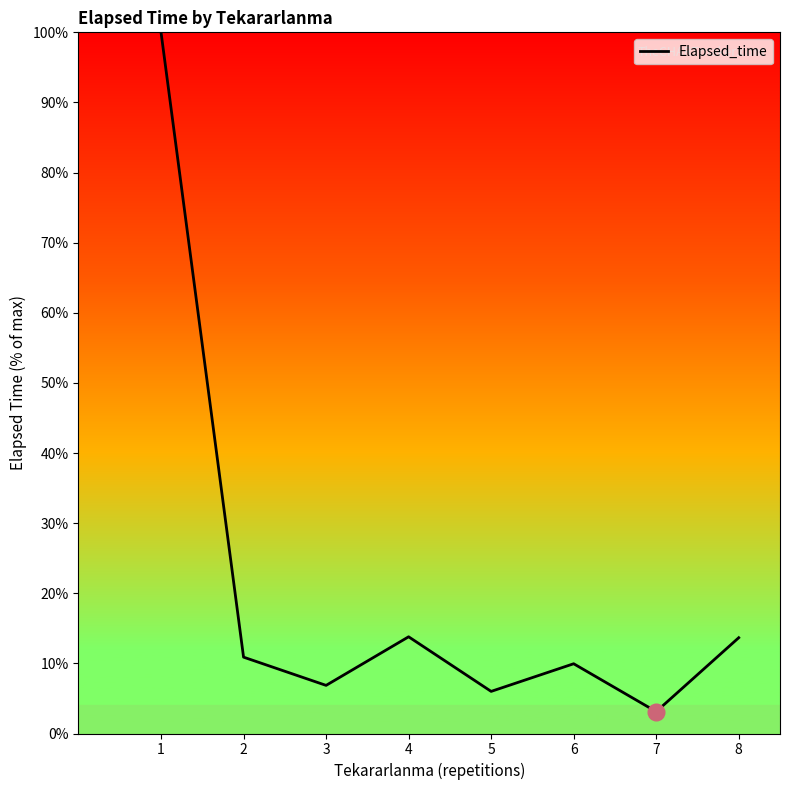

How many interior local peaks (higher than both neighbors) does the data have?

2